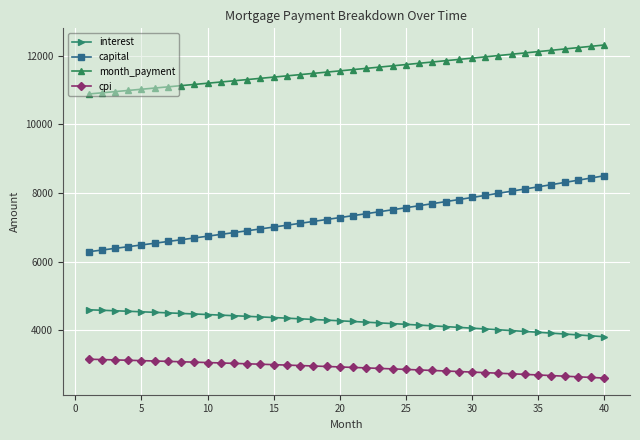

At how many categories does at least one series exceed 6363?

40